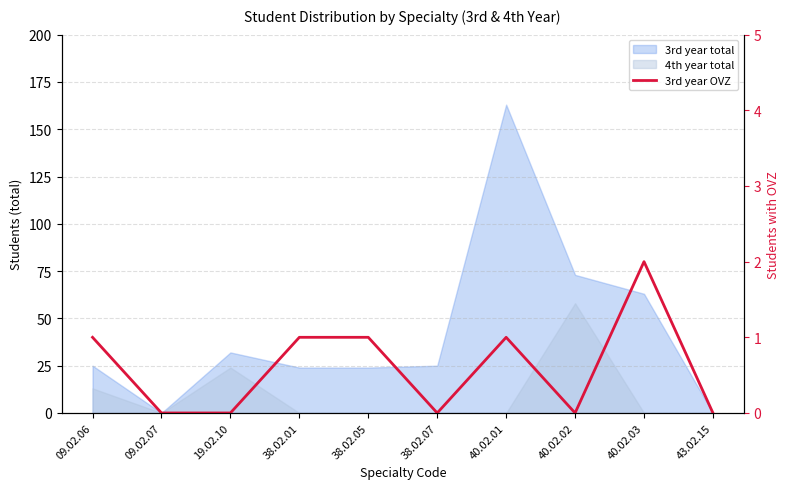

What is the value of the 4th point from the left?

1